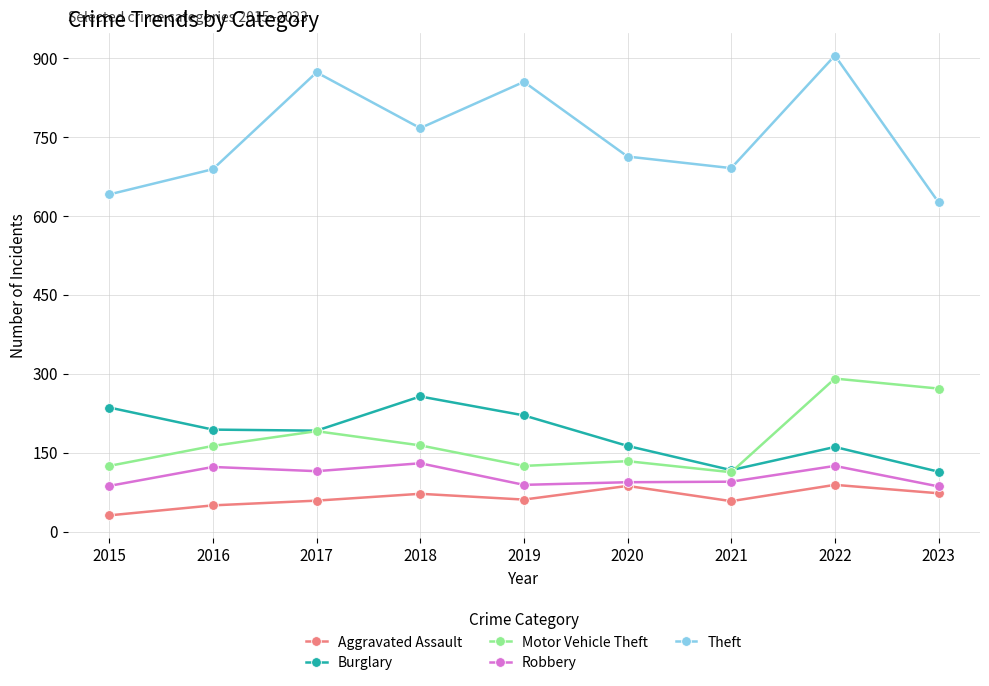

At which label does Robbery first exceed 95?

2016